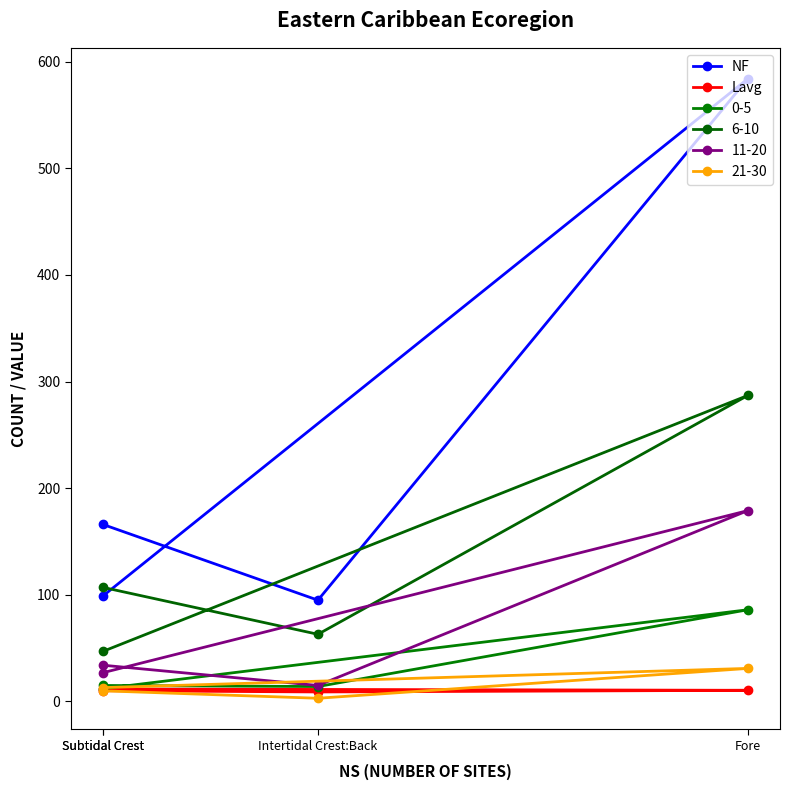

What is the difference between the NF values at Subtidal Crest and Subtidal Crest?

67.0